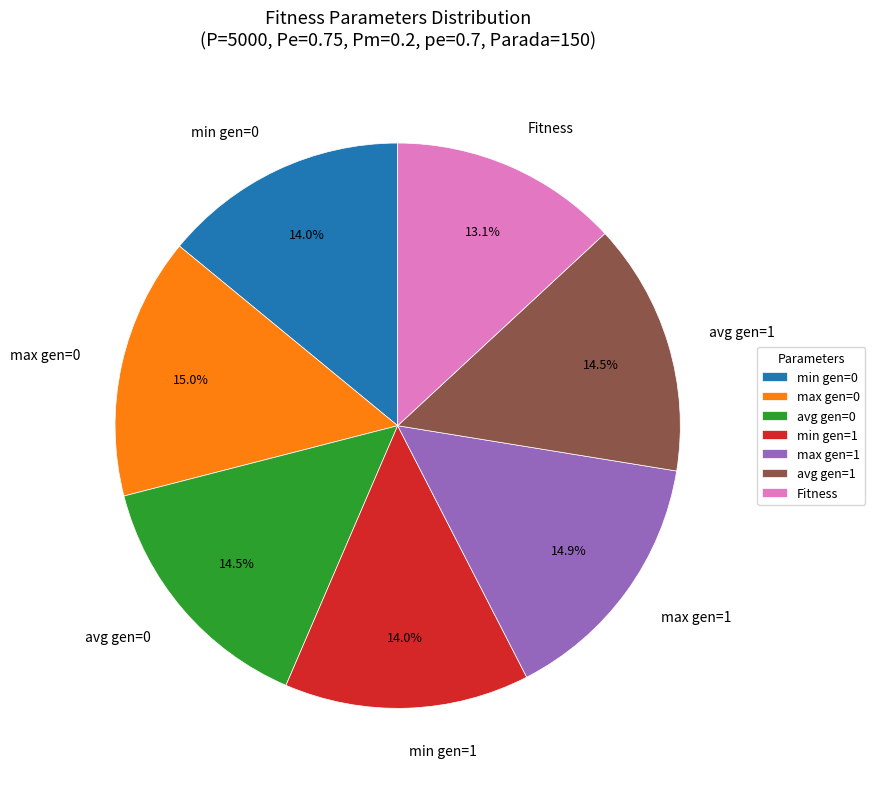

Is the sum of max gen=0 and min gen=1 greater than half?

No